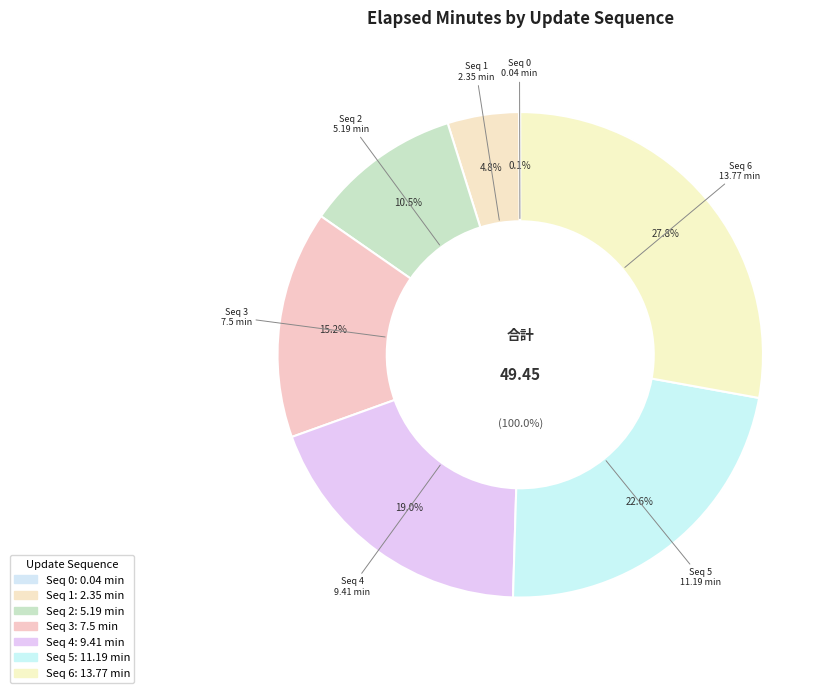

Rank the categories by value from highest to lowest.

6, 5, 4, 3, 2, 1, 0